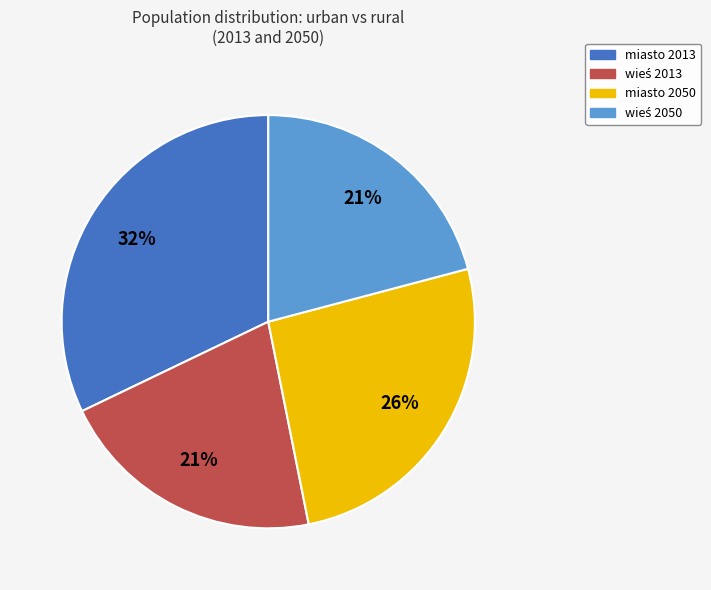

Does miasto 2050 account for over 50% of the chart?

No